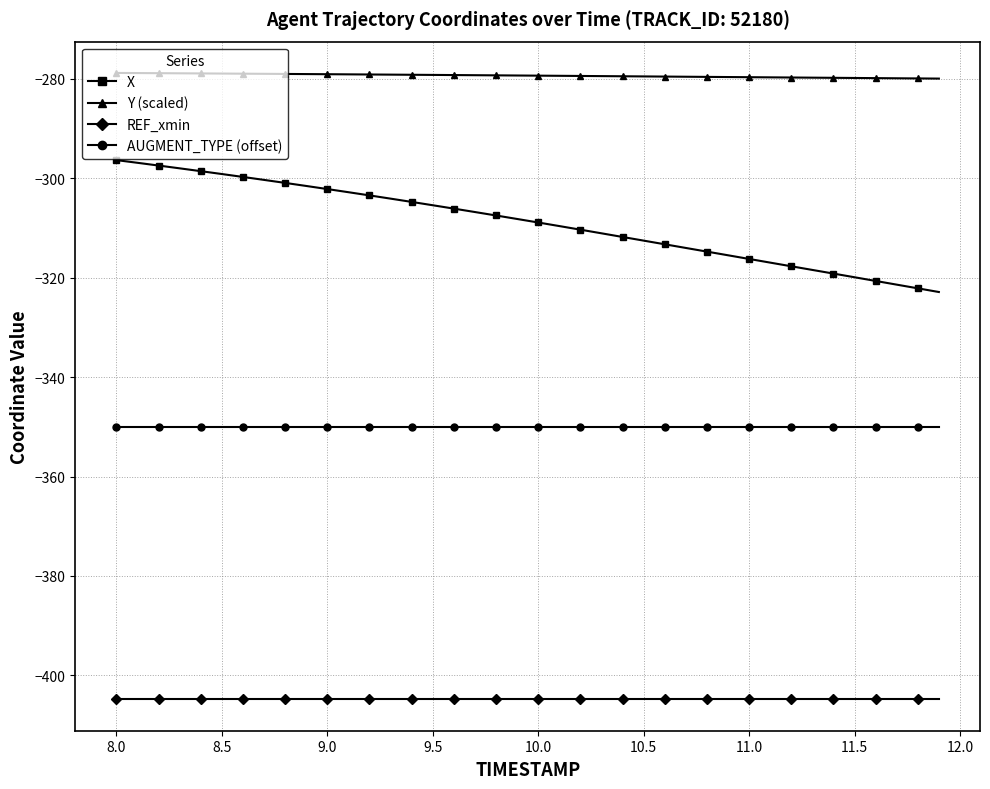

Is the value of X at 31 greater than the value of AUGMENT_TYPE (offset) at 22?

Yes